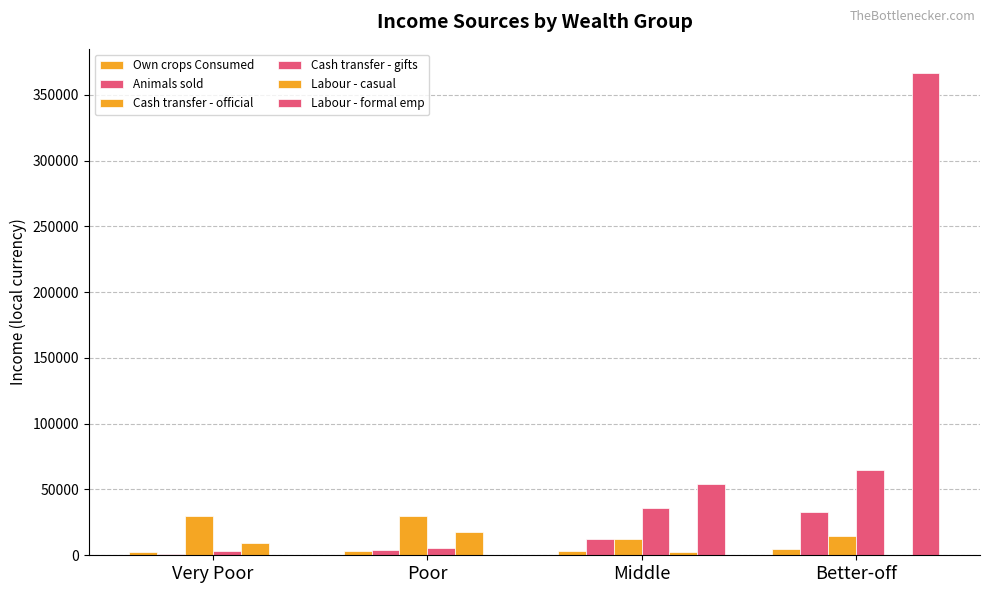

List the labels in order of Own crops Consumed value, largest first.

Better-off, Poor, Middle, Very Poor